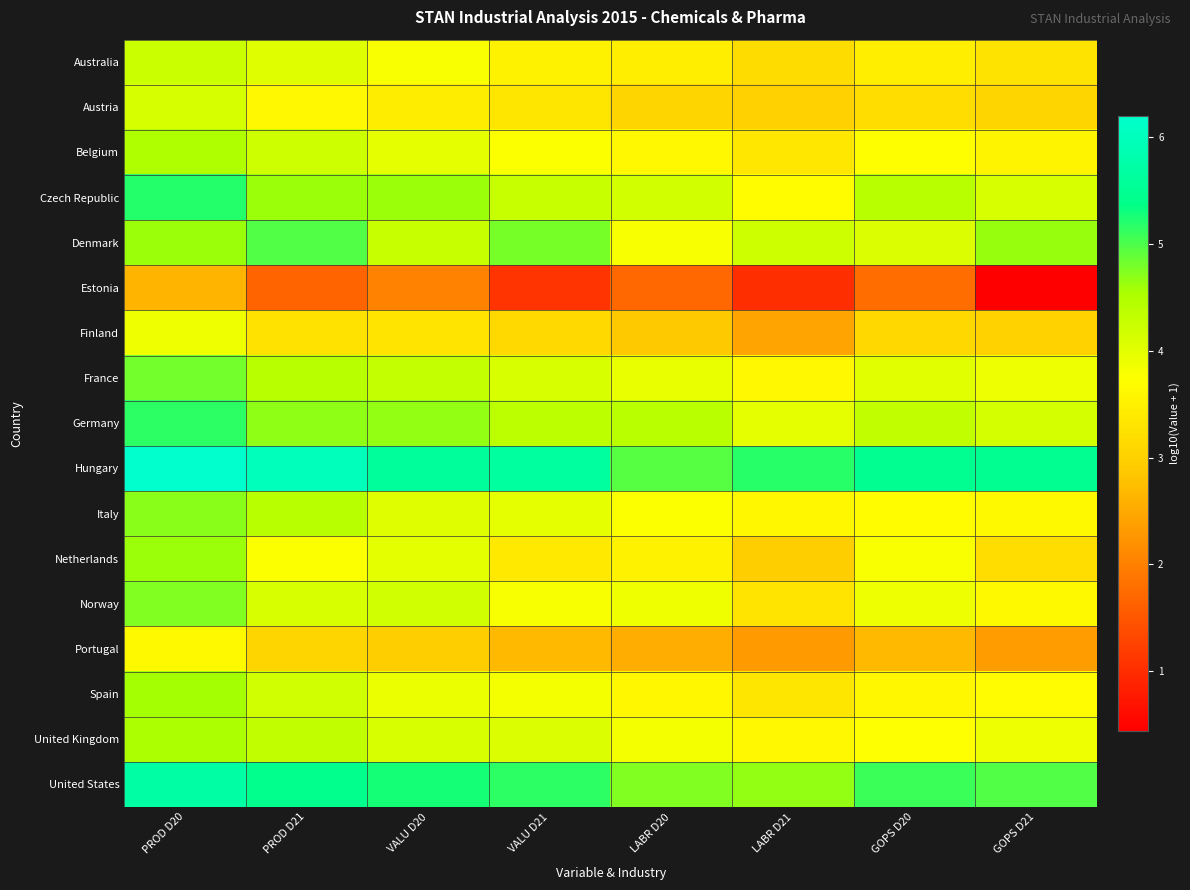

Reading left to right, what are all the values shown in this chart?

Australia: PROD D20=4.2	PROD D21=4.0	VALU D20=3.8	VALU D21=3.5	LABR D20=3.5	LABR D21=3.2	GOPS D20=3.5	GOPS D21=3.3
Austria: PROD D20=4.1	PROD D21=3.6	VALU D20=3.4	VALU D21=3.3	LABR D20=3.1	LABR D21=3.0	GOPS D20=3.2	GOPS D21=3.1
Belgium: PROD D20=4.5	PROD D21=4.2	VALU D20=4.0	VALU D21=3.8	LABR D20=3.6	LABR D21=3.3	GOPS D20=3.7	GOPS D21=3.6
Czech Republic: PROD D20=5.2	PROD D21=4.6	VALU D20=4.6	VALU D21=4.2	LABR D20=4.2	LABR D21=3.7	GOPS D20=4.4	GOPS D21=4.1
Denmark: PROD D20=4.6	PROD D21=5.0	VALU D20=4.3	VALU D21=4.8	LABR D20=3.8	LABR D21=4.2	GOPS D20=4.1	GOPS D21=4.6
Estonia: PROD D20=2.6	PROD D21=1.7	VALU D20=2.0	VALU D21=1.1	LABR D20=1.7	LABR D21=1.0	GOPS D20=1.8	GOPS D21=0.4
Finland: PROD D20=3.9	PROD D21=3.3	VALU D20=3.3	VALU D21=3.1	LABR D20=2.9	LABR D21=2.4	GOPS D20=3.1	GOPS D21=3.0
France: PROD D20=4.8	PROD D21=4.4	VALU D20=4.3	VALU D21=4.1	LABR D20=3.9	LABR D21=3.6	GOPS D20=4.0	GOPS D21=3.9
Germany: PROD D20=5.1	PROD D21=4.7	VALU D20=4.7	VALU D21=4.4	LABR D20=4.4	LABR D21=3.9	GOPS D20=4.3	GOPS D21=4.1
Hungary: PROD D20=6.2	PROD D21=6.0	VALU D20=5.6	VALU D21=5.7	LABR D20=5.0	LABR D21=5.2	GOPS D20=5.5	GOPS D21=5.5
Italy: PROD D20=4.7	PROD D21=4.4	VALU D20=4.0	VALU D21=3.9	LABR D20=3.8	LABR D21=3.6	GOPS D20=3.7	GOPS D21=3.7
Netherlands: PROD D20=4.6	PROD D21=3.8	VALU D20=4.0	VALU D21=3.4	LABR D20=3.5	LABR D21=3.0	GOPS D20=3.8	GOPS D21=3.2
Norway: PROD D20=4.8	PROD D21=4.1	VALU D20=4.2	VALU D21=3.8	LABR D20=3.9	LABR D21=3.3	GOPS D20=3.9	GOPS D21=3.7
Portugal: PROD D20=3.6	PROD D21=3.1	VALU D20=2.9	VALU D21=2.7	LABR D20=2.6	LABR D21=2.3	GOPS D20=2.7	GOPS D21=2.4
Spain: PROD D20=4.6	PROD D21=4.2	VALU D20=3.9	VALU D21=3.8	LABR D20=3.6	LABR D21=3.3	GOPS D20=3.6	GOPS D21=3.7
United Kingdom: PROD D20=4.5	PROD D21=4.3	VALU D20=4.1	VALU D21=4.1	LABR D20=3.8	LABR D21=3.6	GOPS D20=3.7	GOPS D21=3.9
United States: PROD D20=5.7	PROD D21=5.4	VALU D20=5.3	VALU D21=5.2	LABR D20=4.7	LABR D21=4.7	GOPS D20=5.1	GOPS D21=5.0